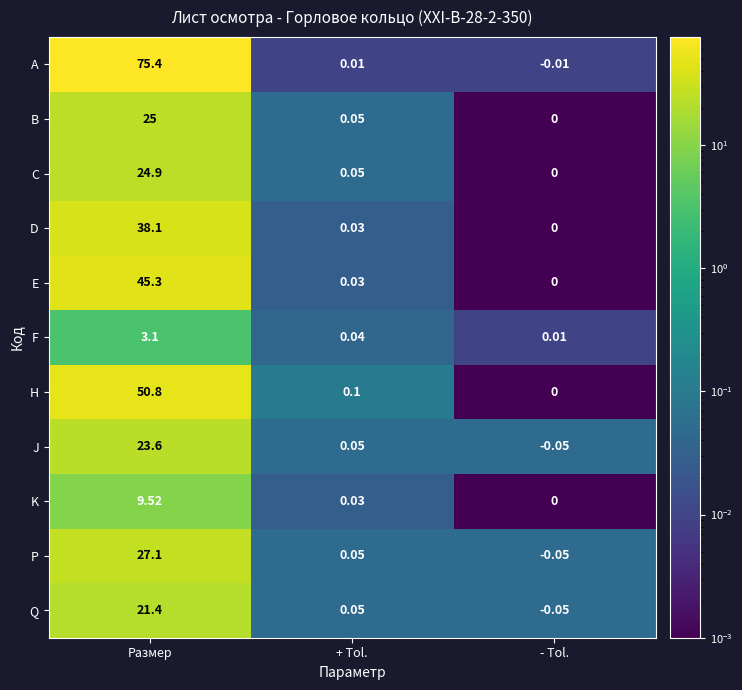

At which label does J reach its peak?

Размер